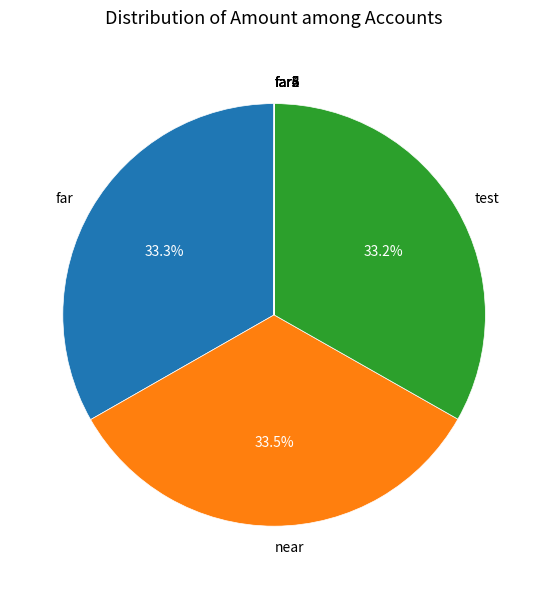

How much of the chart is everything except far?

66.7%